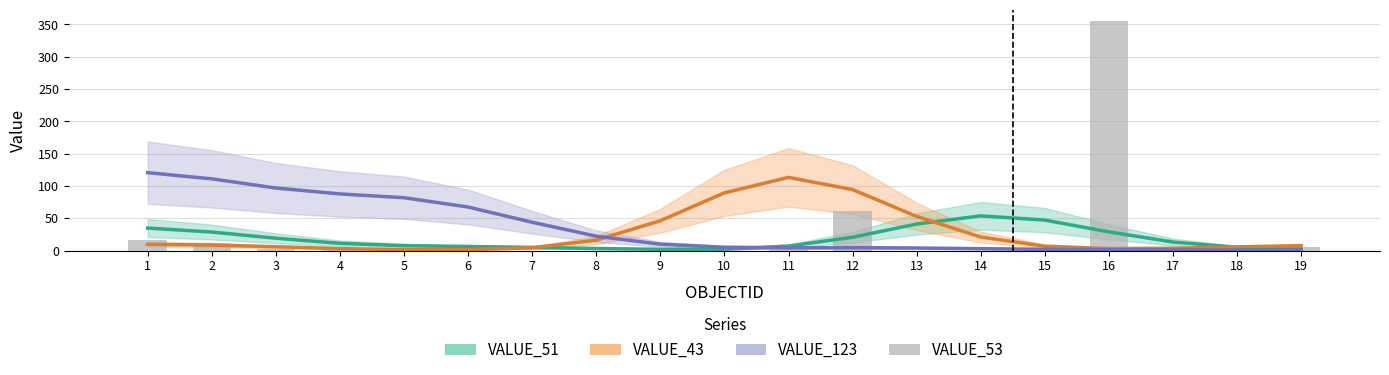

Rank the categories by value from highest to lowest.

16, 12, 1, 2, 17, 19, 3, 11, 4, 5, 6, 7, 8, 9, 10, 13, 14, 15, 18